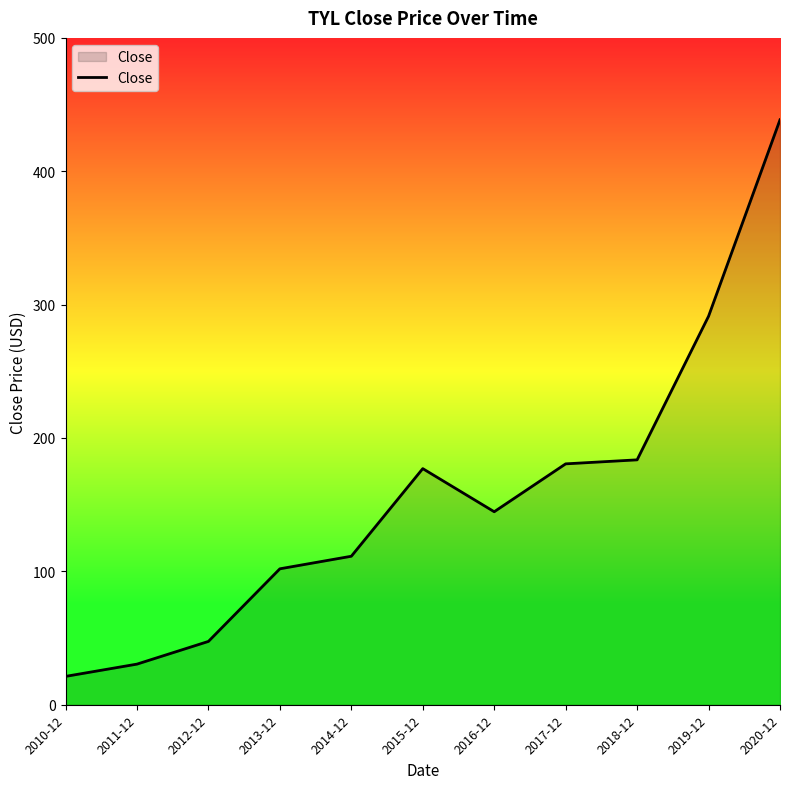

Which category has the highest value across all series?

2020-12